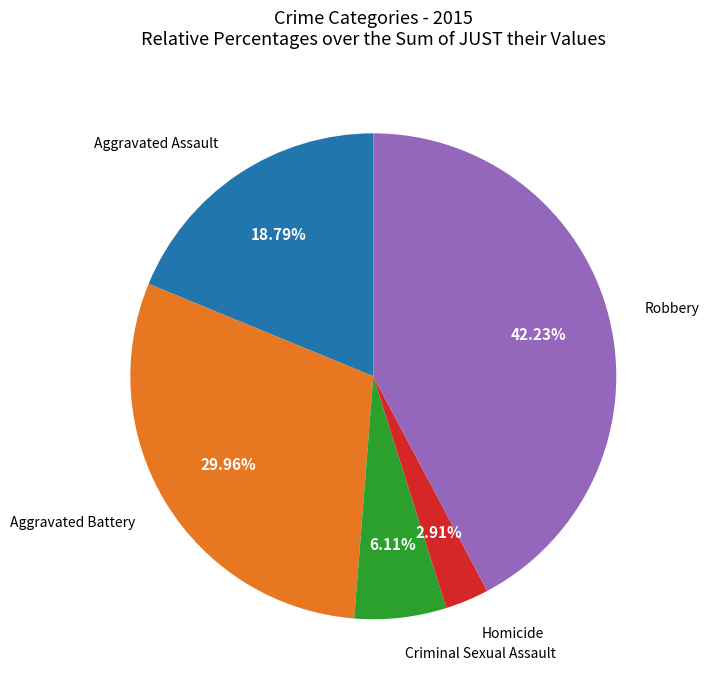

Is there a majority slice in this chart?

No